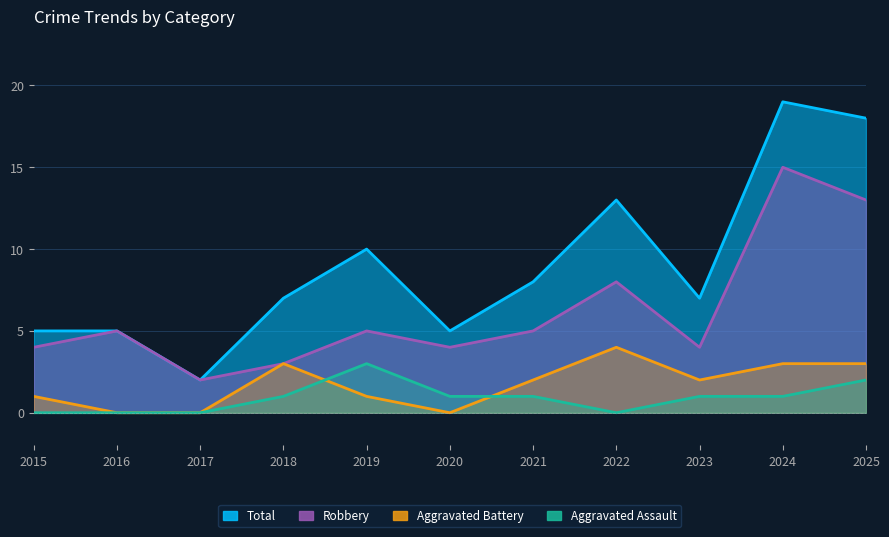

What are all the series names shown in the legend?

Aggravated Assault, Aggravated Battery, Robbery, Total